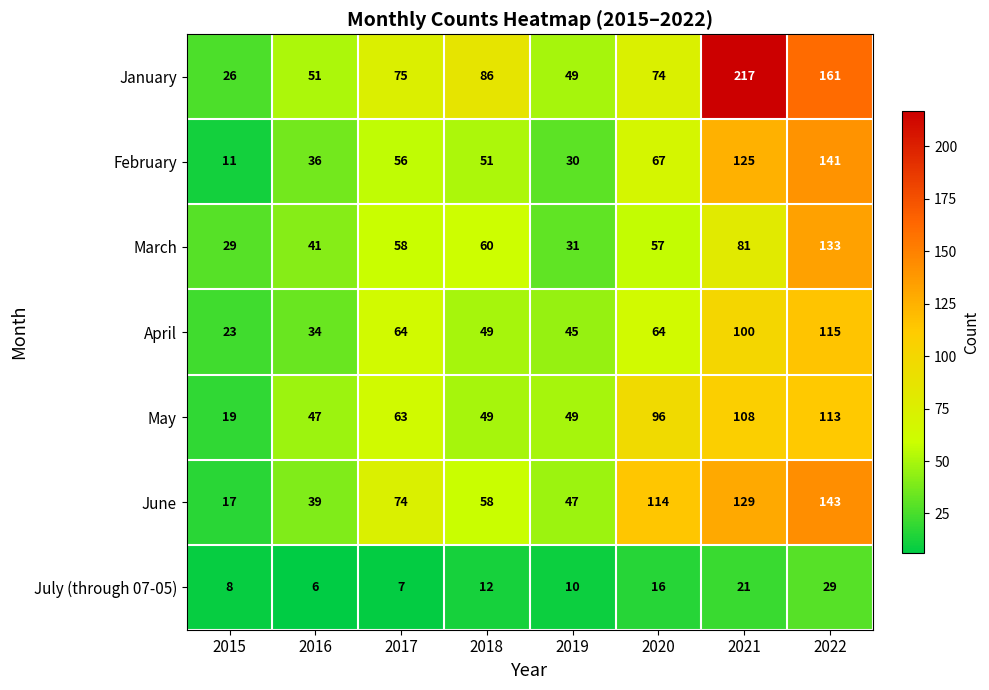

What is the difference between the highest and lowest values at 2016?

45